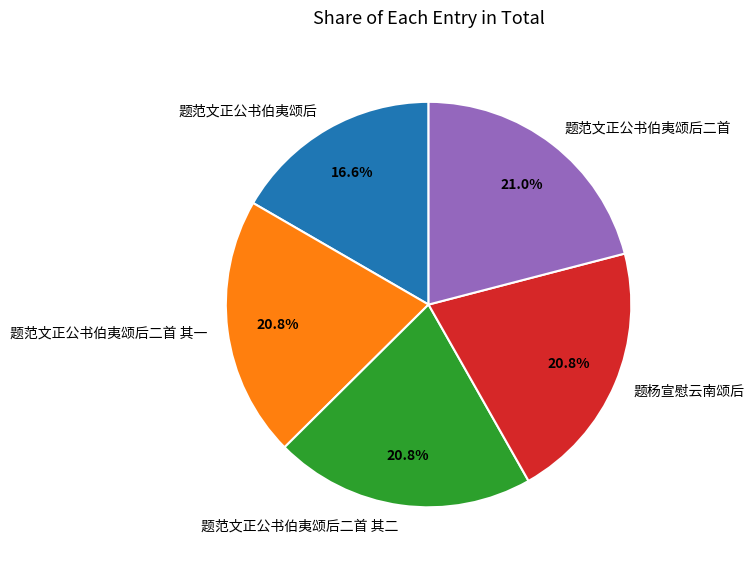

Count the number of slices in the pie.

5